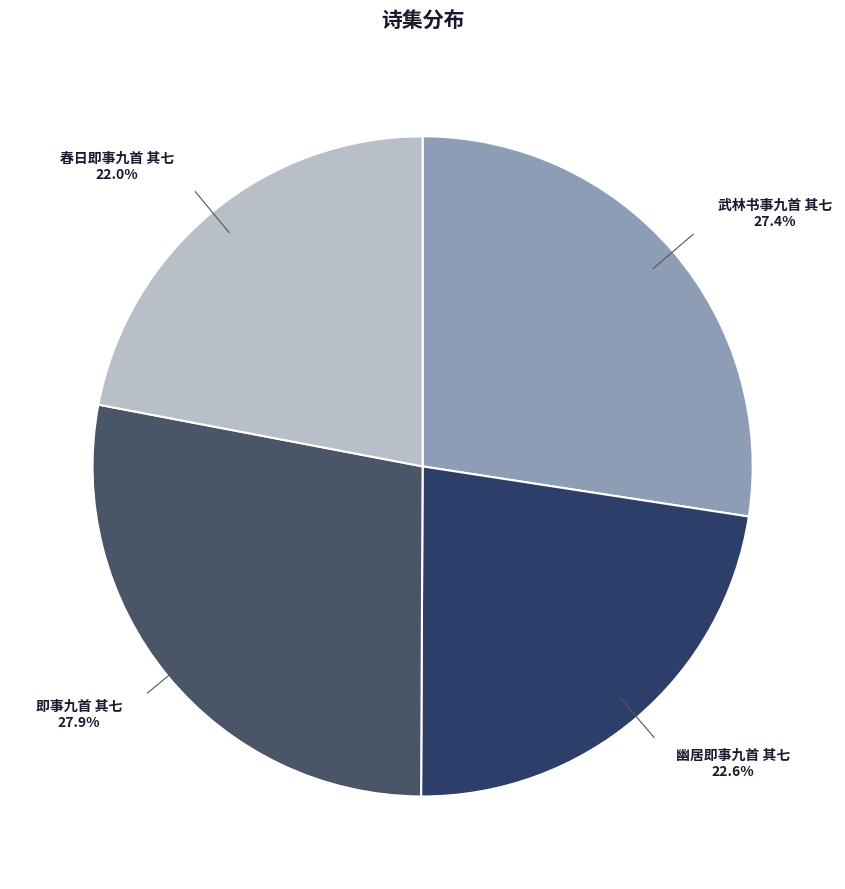

To the nearest percent, what portion does 幽居即事九首 其七 represent?

23%